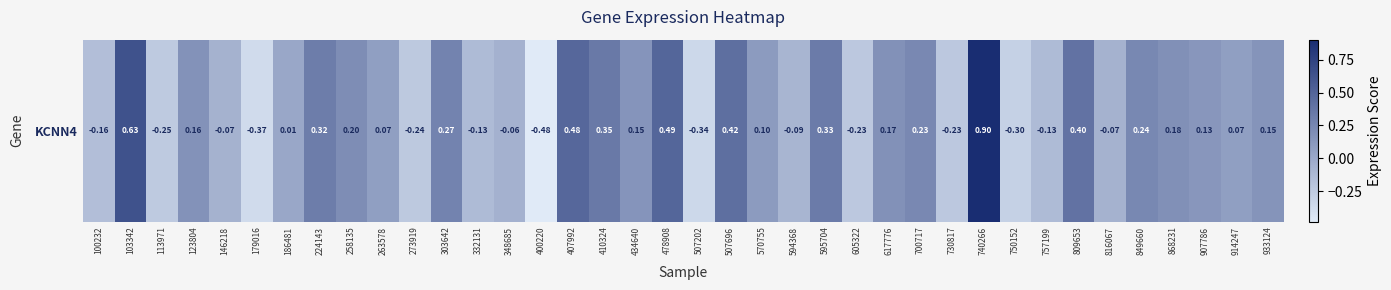

List the labels in order of value, smallest first.

400220, 179016, 507202, 750152, 113971, 273919, 605322, 730817, 100232, 332131, 757199, 594368, 146218, 816067, 348685, 186481, 263578, 914247, 570755, 907786, 434640, 933124, 123804, 617776, 868231, 258135, 700717, 849660, 303642, 224143, 595704, 410324, 809653, 507696, 407992, 478908, 103342, 740266